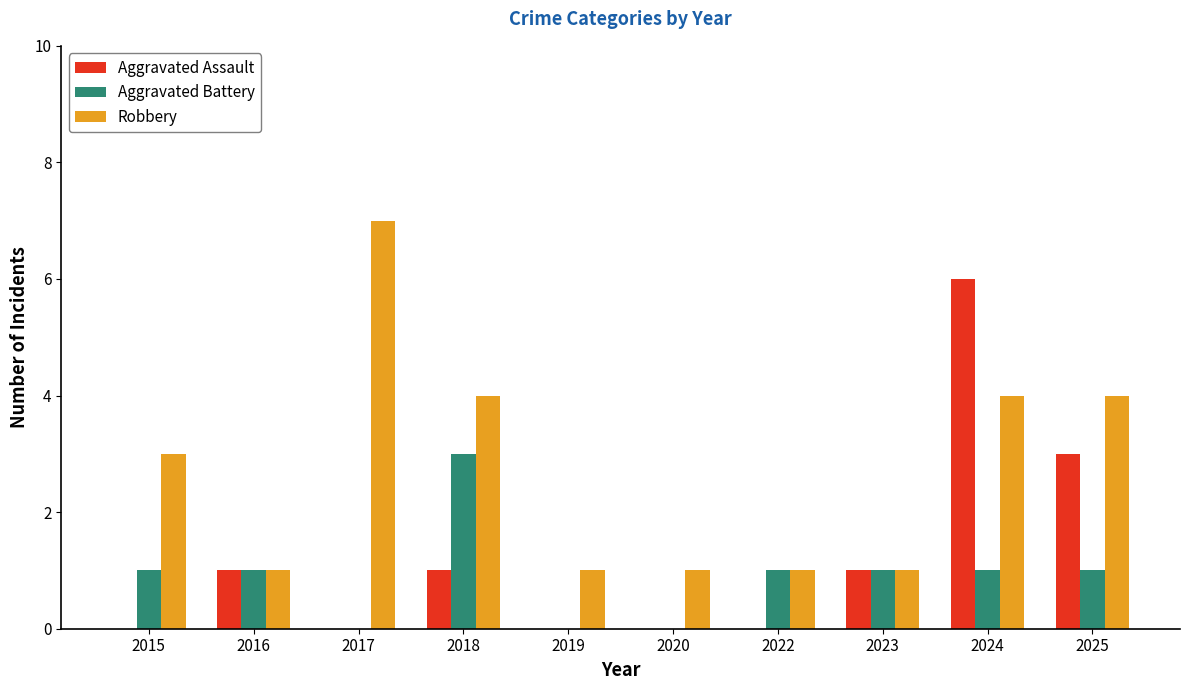

What is the sum of all Aggravated Assault values?

12